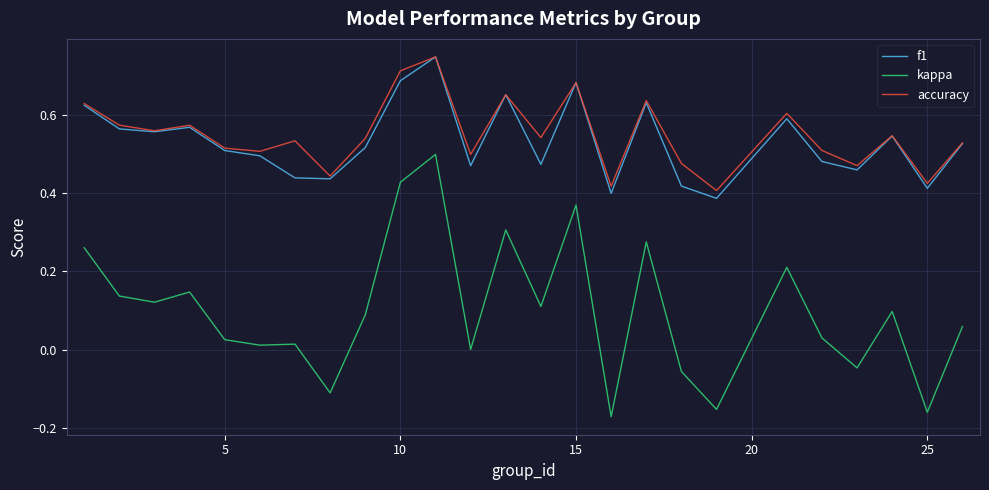

True or false: f1 has more than 0 interior local peaks.

True